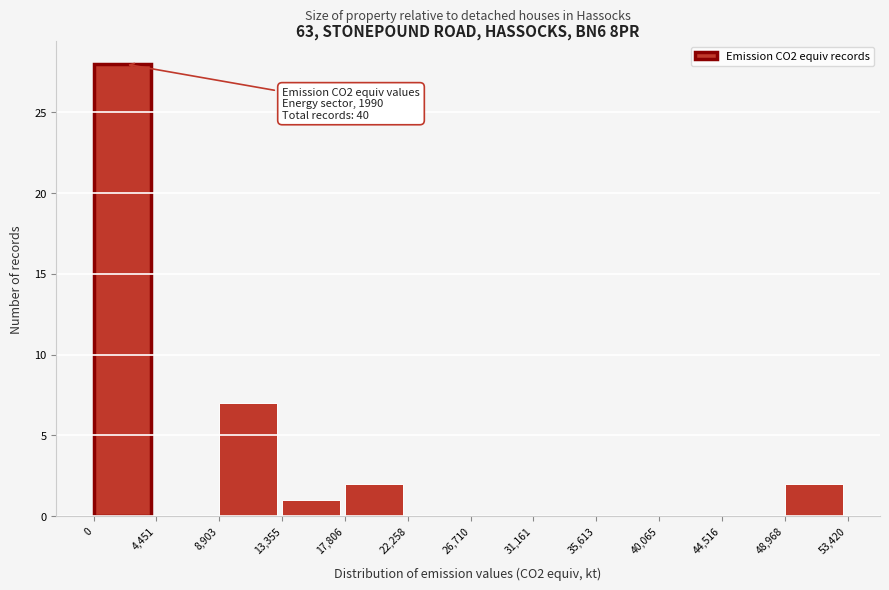

Which range on the x-axis has the tallest bar?

0 to 4,451